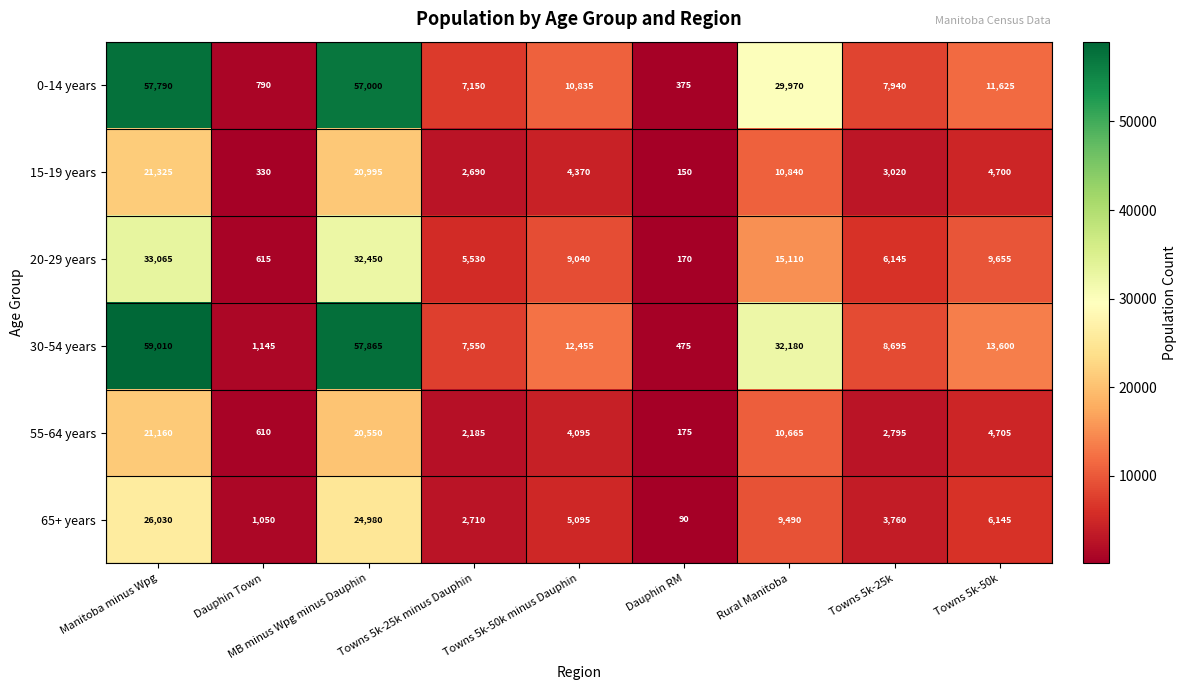

The 0-14 years series shows 10835 at Towns 5k-50k minus Dauphin. True or false?

True